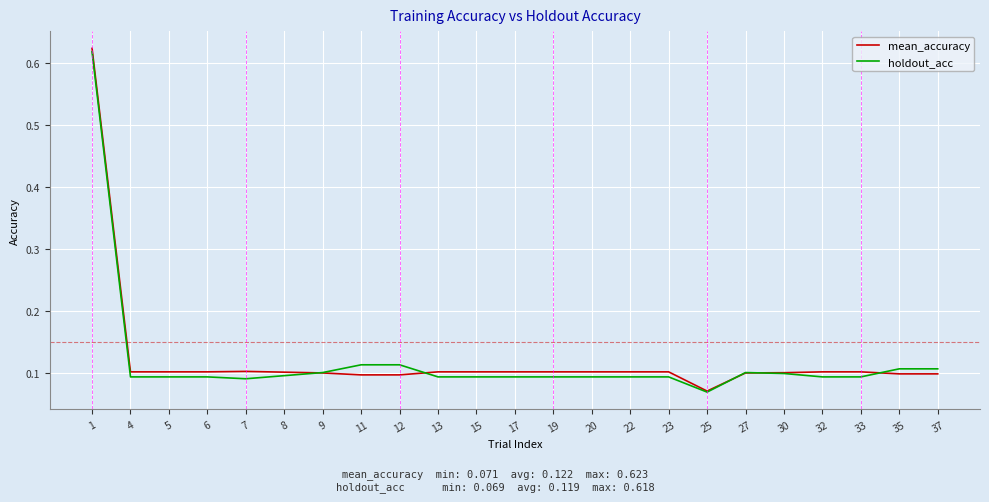

How many lines are shown in the chart?

2